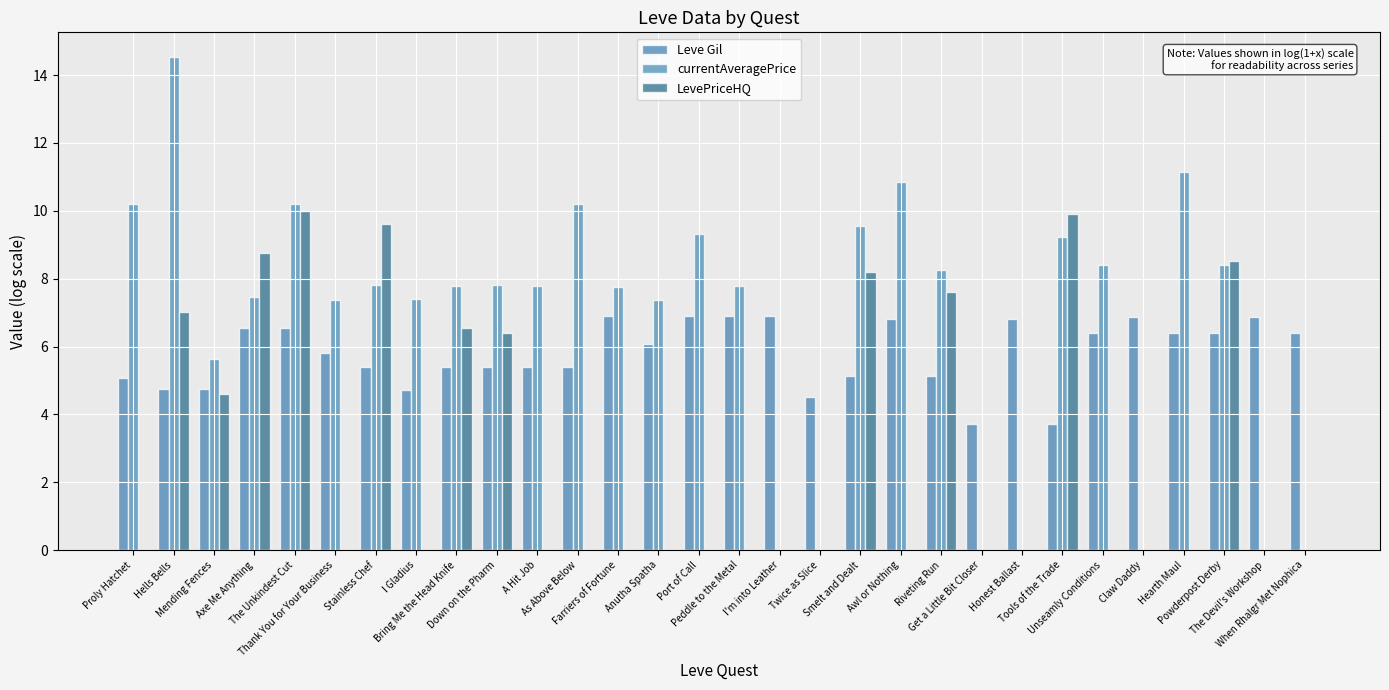

Does the chart contain stacked bars?

No